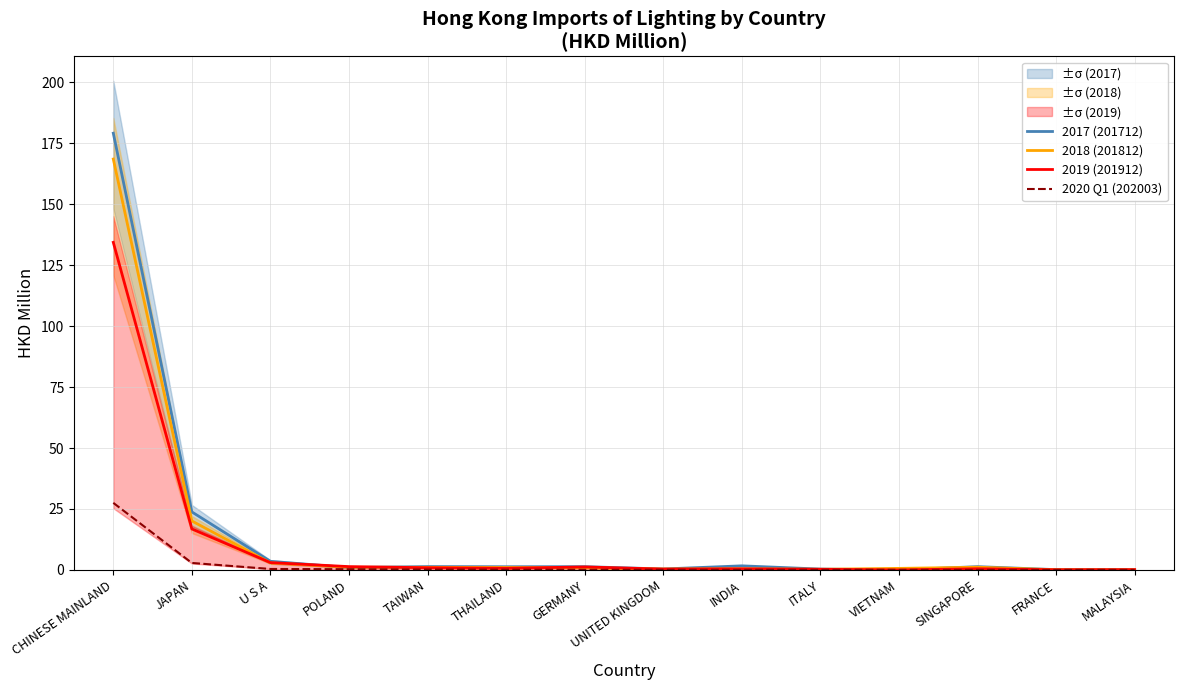

Which has a higher value, MALAYSIA or UNITED KINGDOM?

UNITED KINGDOM